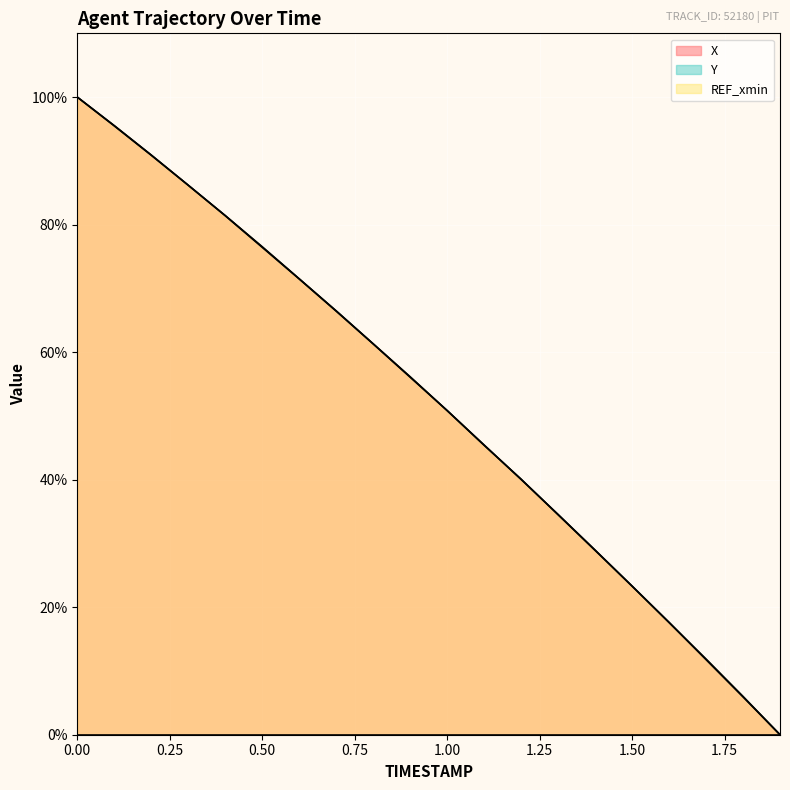

Between 0.9 and 1.8, which series saw the biggest shift?

Y